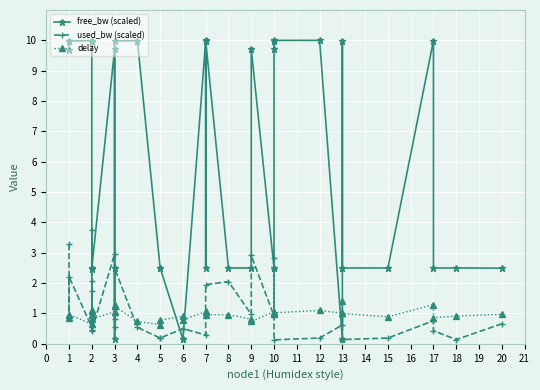

The value of used_bw (scaled) at 17 is 0.2. True or false?

False